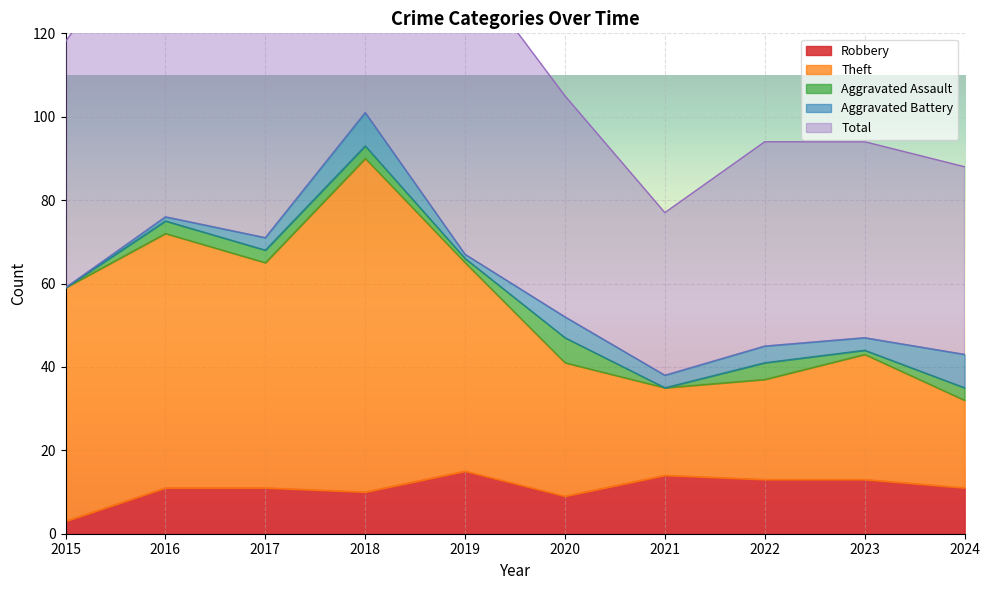

How many data points does each series have?

10